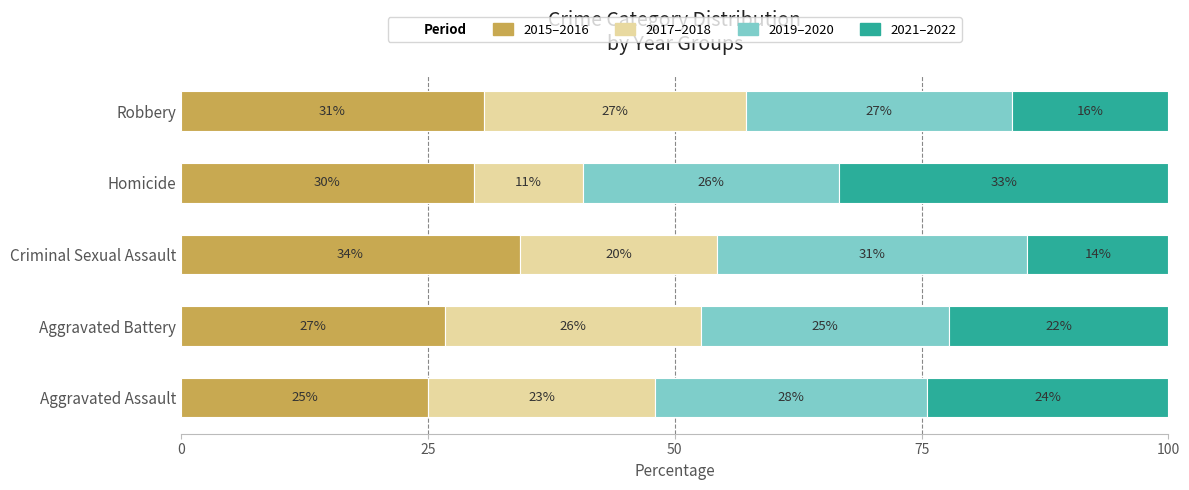

What is the difference between the maximum and minimum values in the 2017–2018 series?

15.5